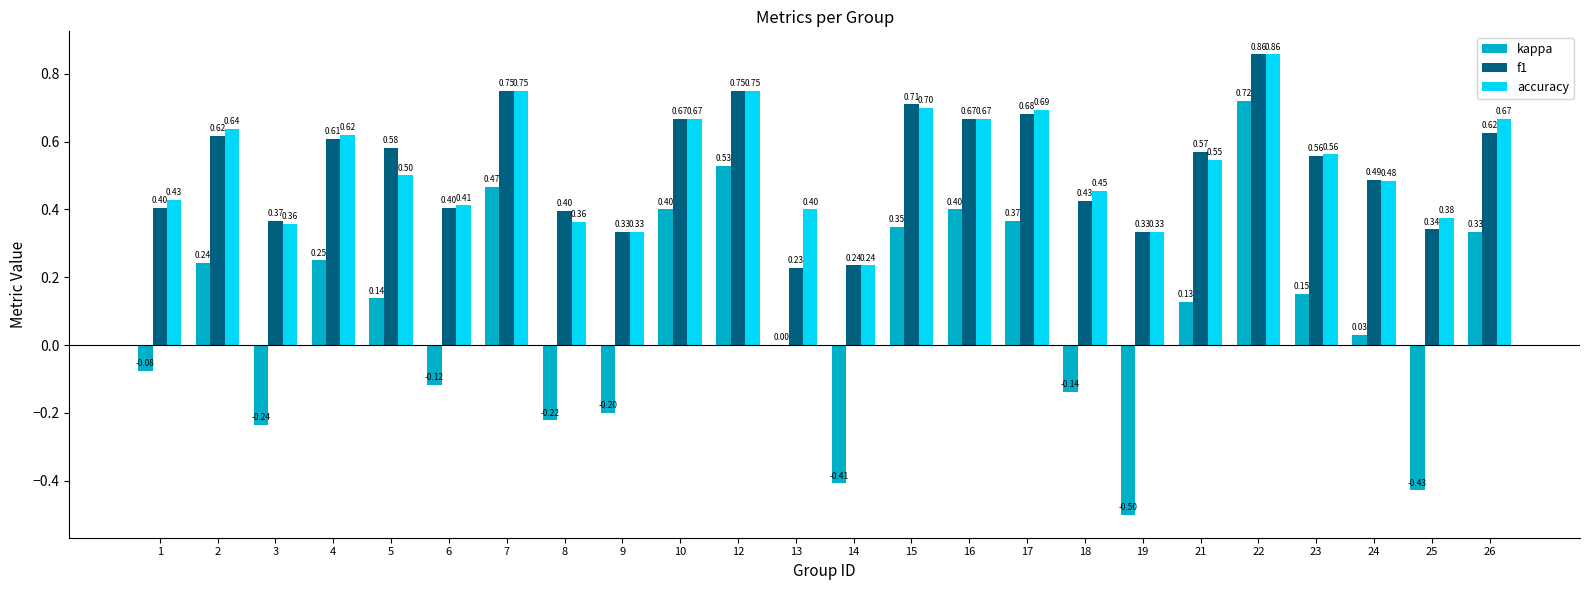

What is the sum of the f1 values at 2 and 3?

1.0